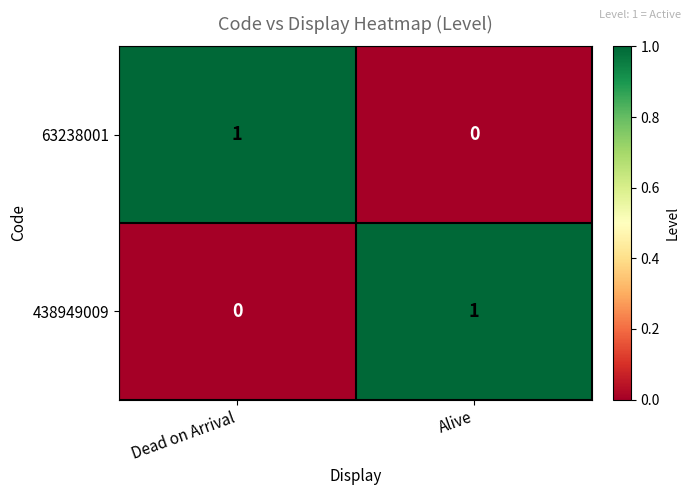

At Dead on Arrival, list the series in order from largest to smallest.

63238001, 438949009